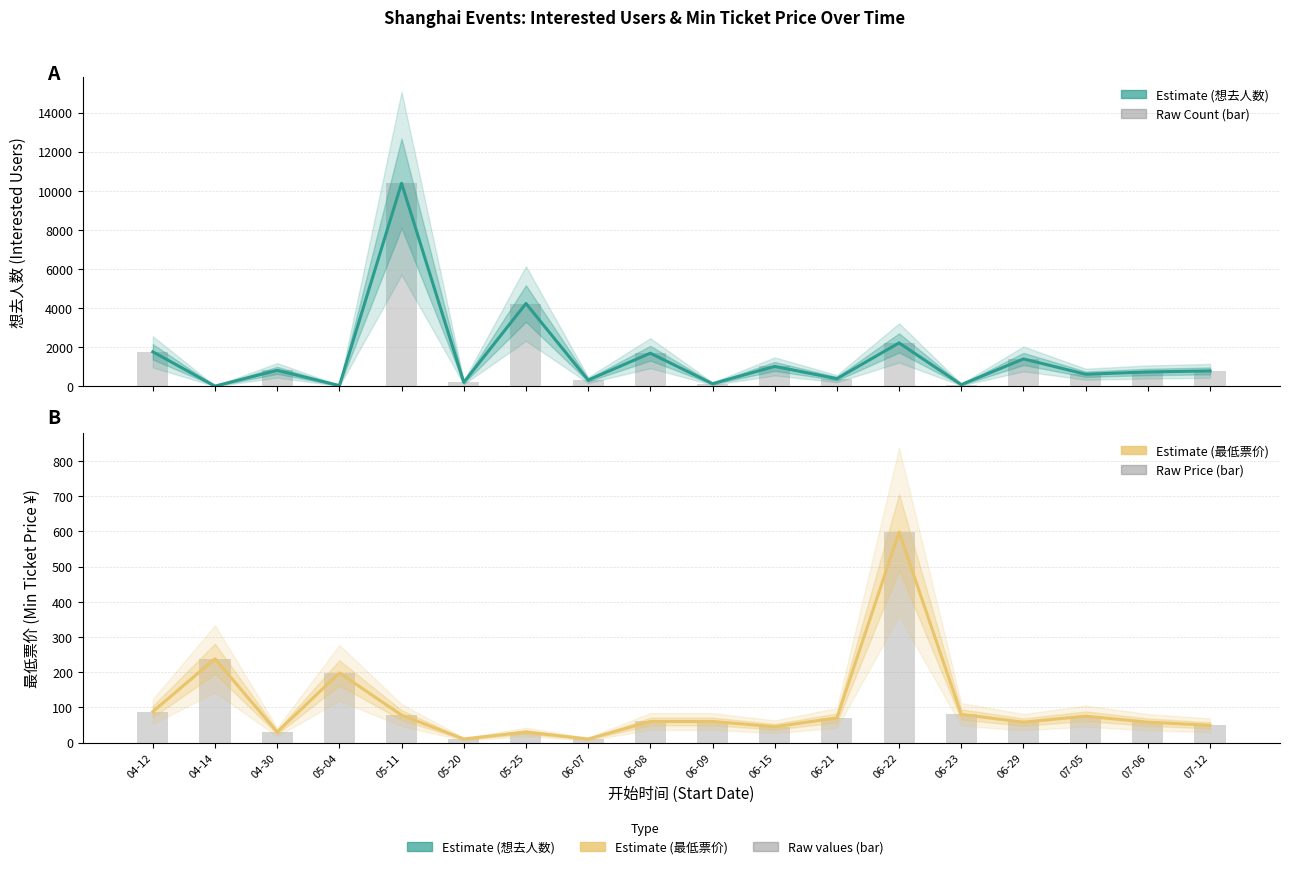

What is the difference between the 想去人数 Bar values at 05-25 and 05-20?

4031